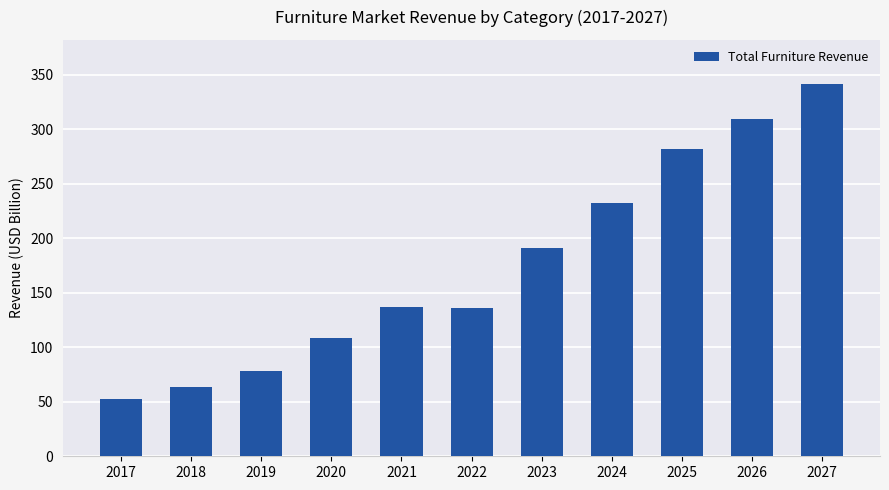

How many data points are less than 137?

5